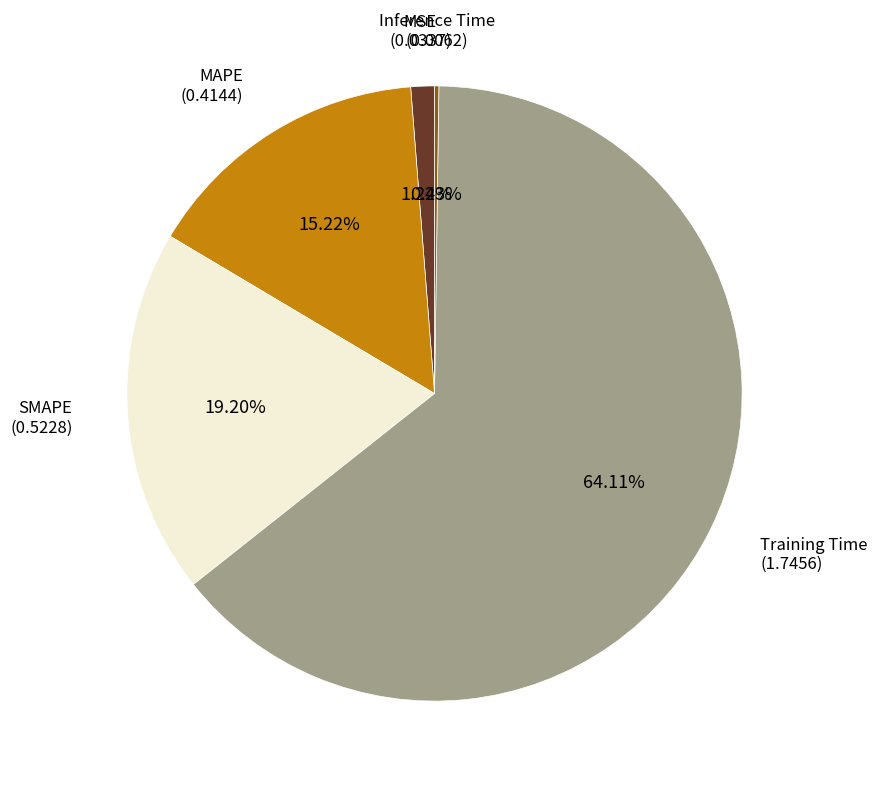

Combined, do SMAPE and MSE account for over 50%?

No